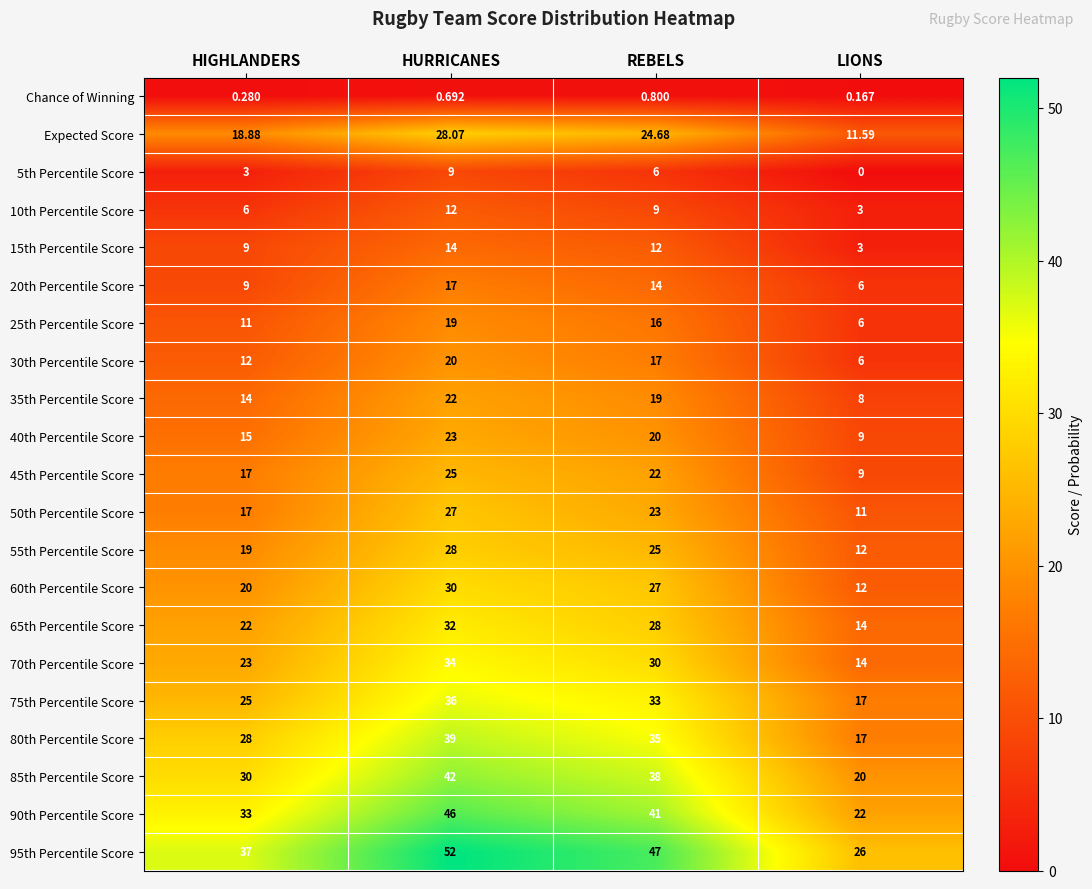

Is the value of 30th Percentile Score at LIONS greater than the value of 15th Percentile Score at LIONS?

Yes